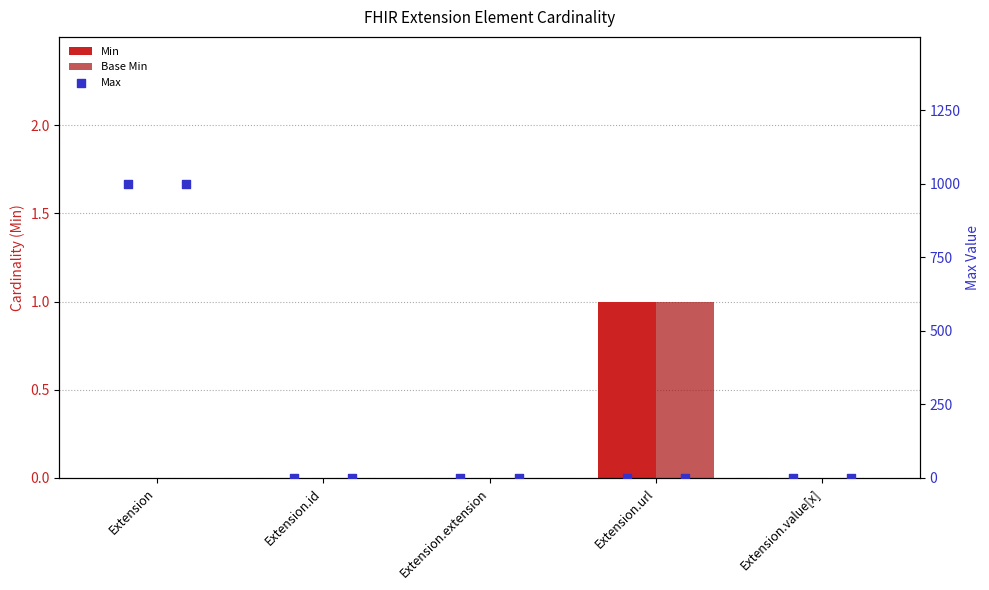

Which series contains the highest Y value?

Max